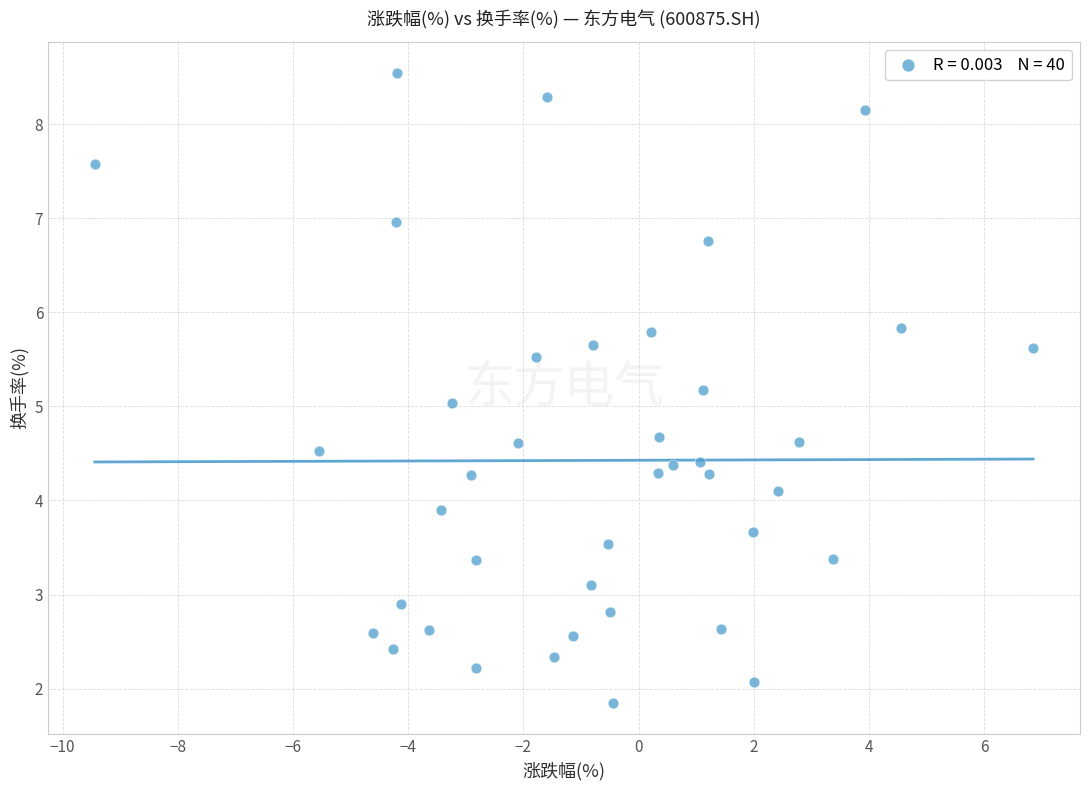

What is the range of X values (max minus min)?

16.3